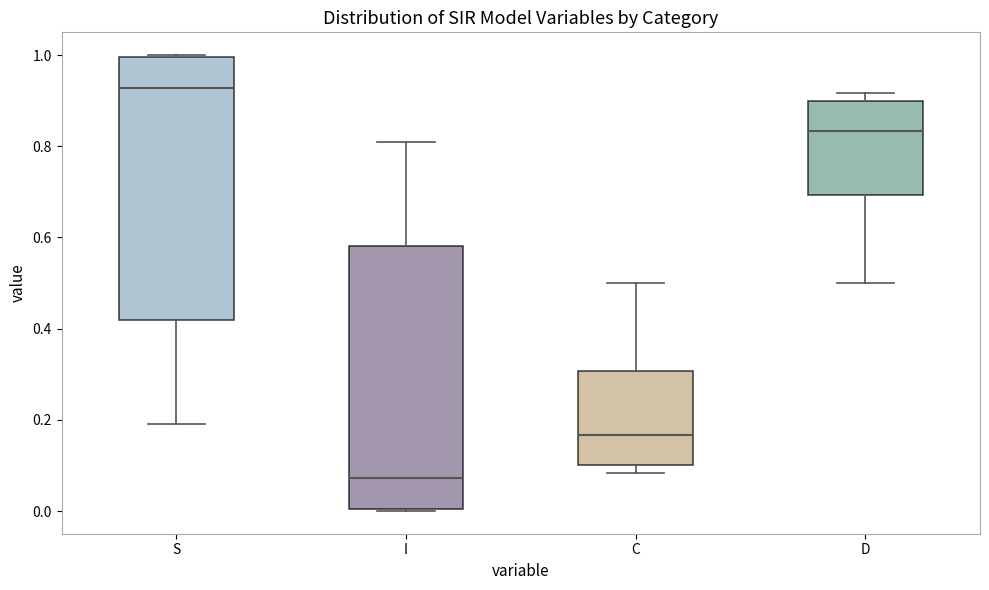

Where is the upper edge of the box for S on the y-axis? The values are not printed on the chart, so give them approximately, as read against the axis.

1.00